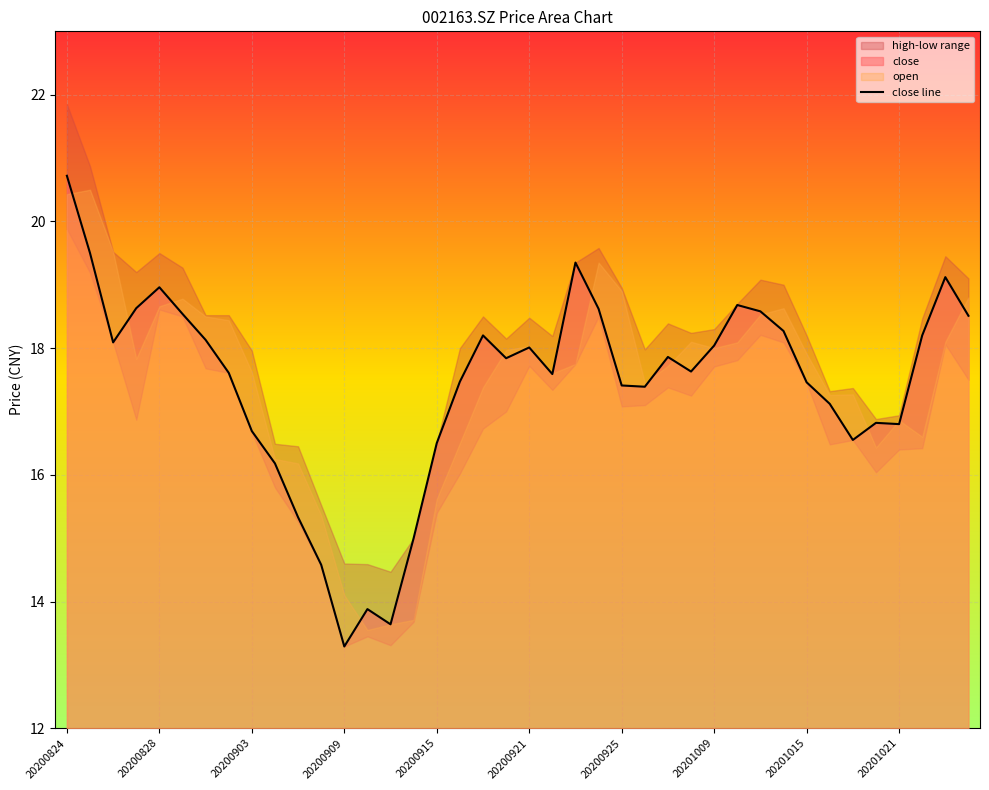

At which label does close line reach its minimum?

20200909